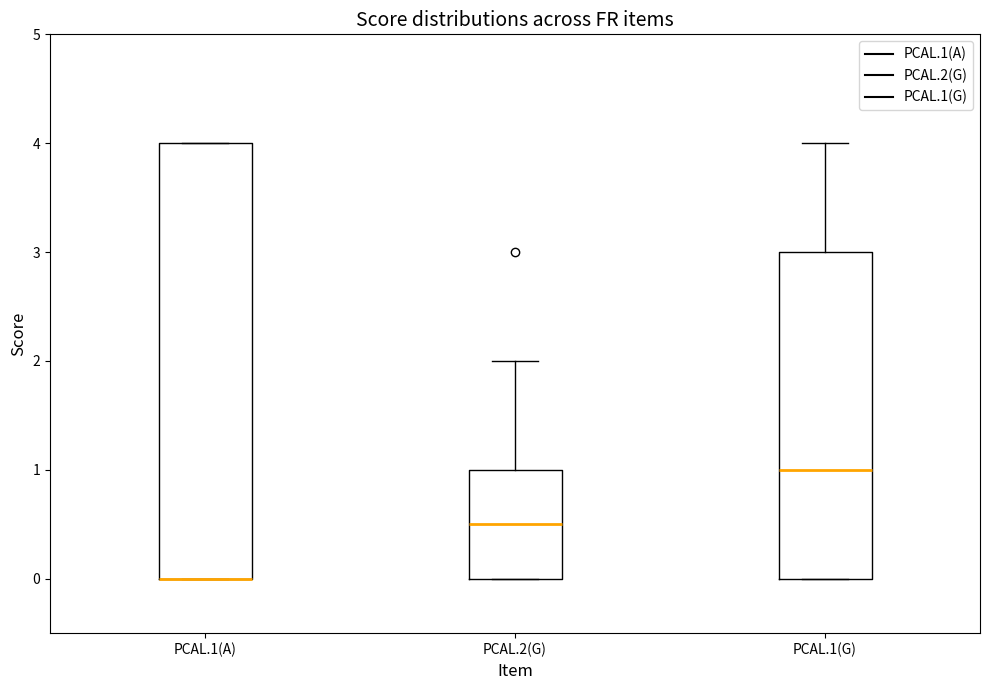

Comparing the boxes themselves (not the whiskers), which one is the tallest?

PCAL.1(A)